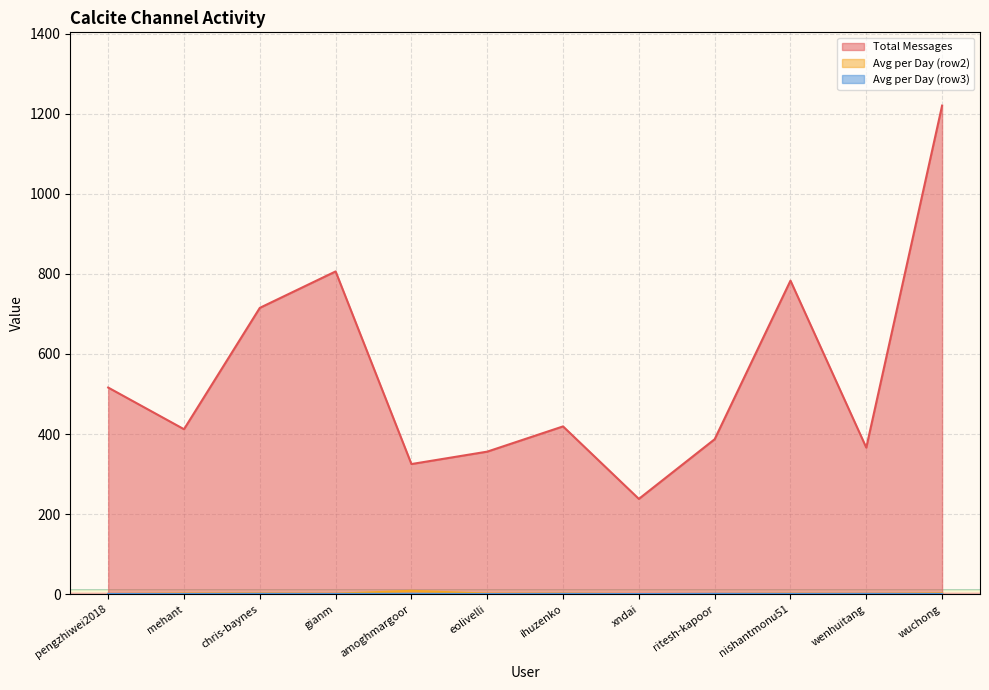

At which label does Avg per Day (row3) reach its minimum?

xndai